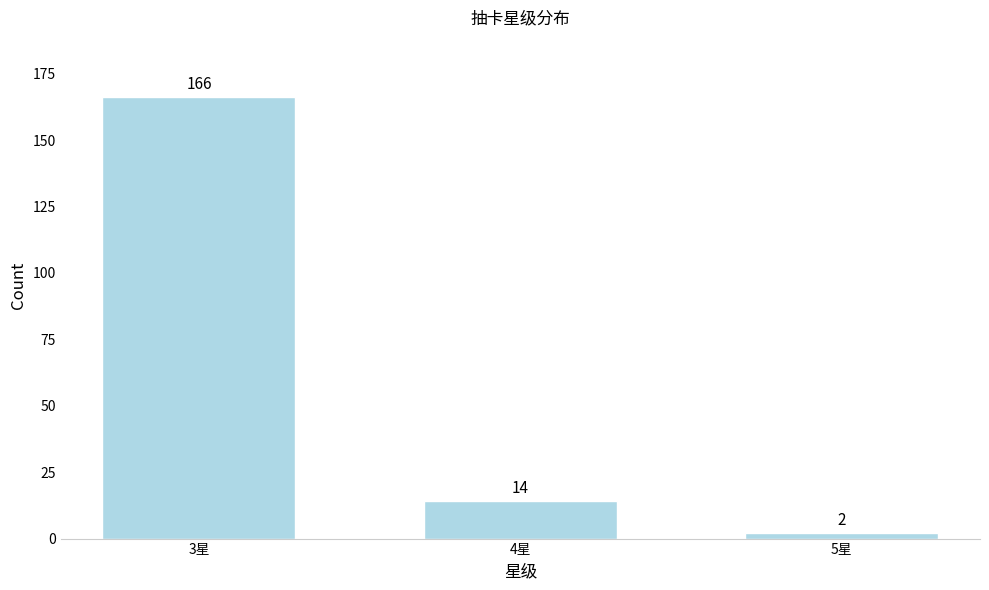

Reading left to right, what are all the values shown in this chart?

3星=166	4星=14	5星=2